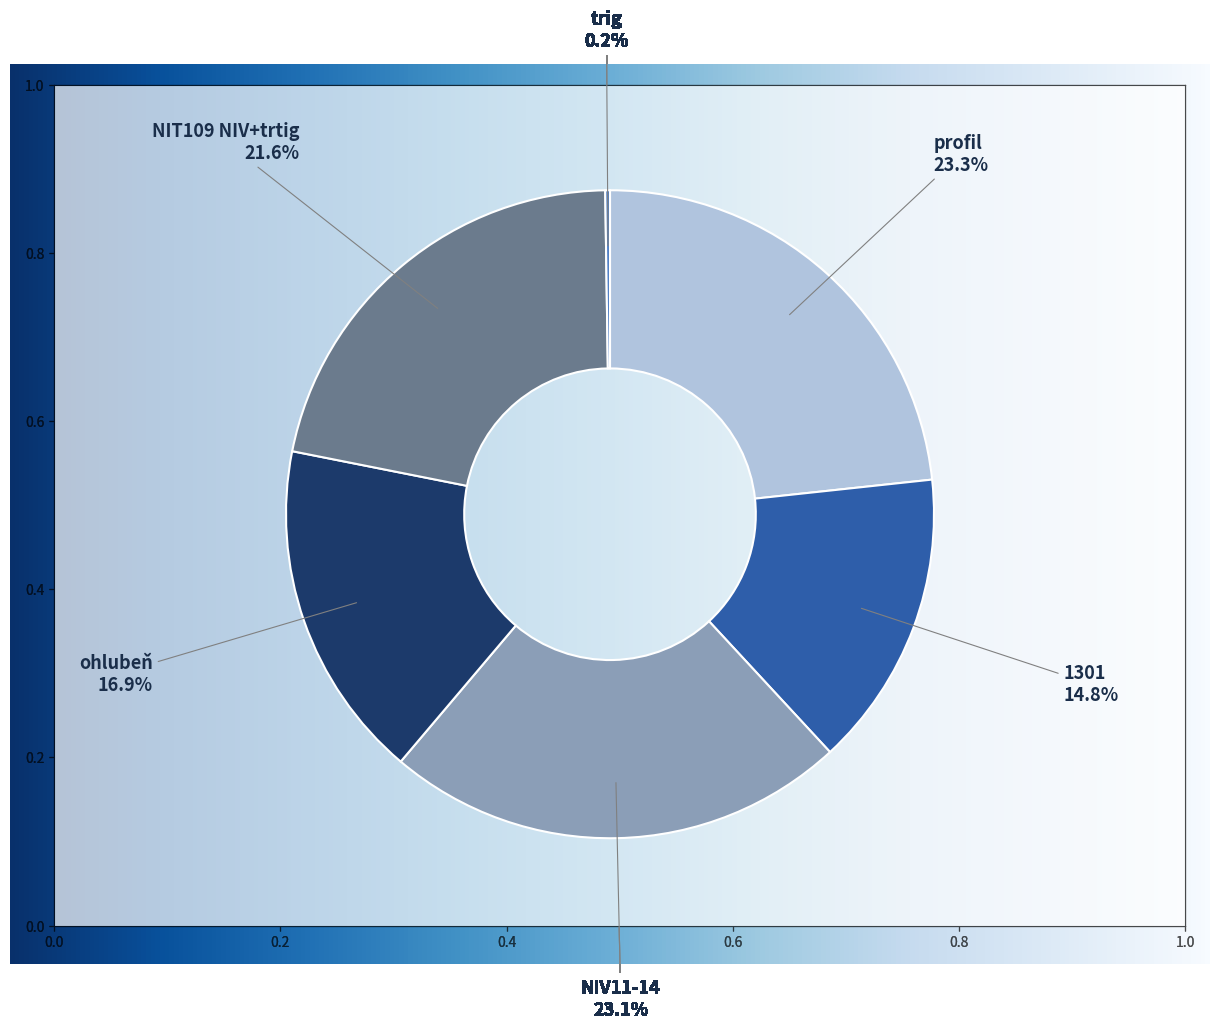

How many slices are in this pie chart?

6